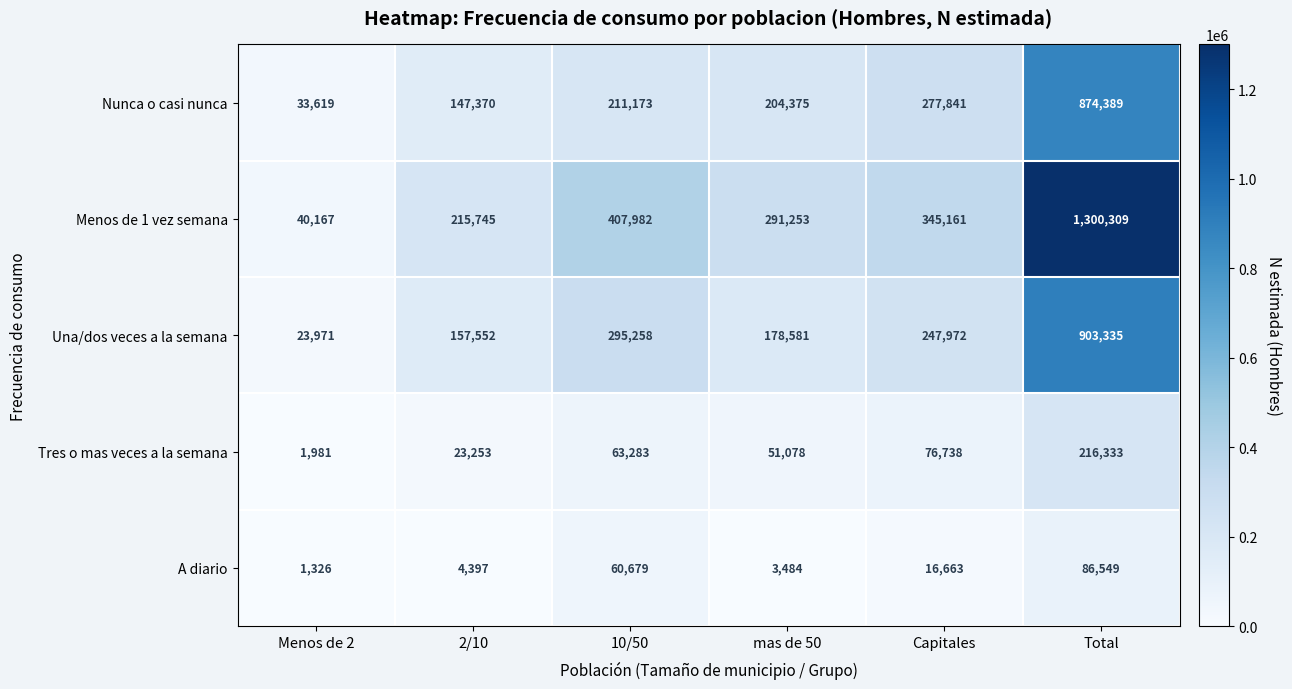

At which category is the sum across all series the highest?

Total